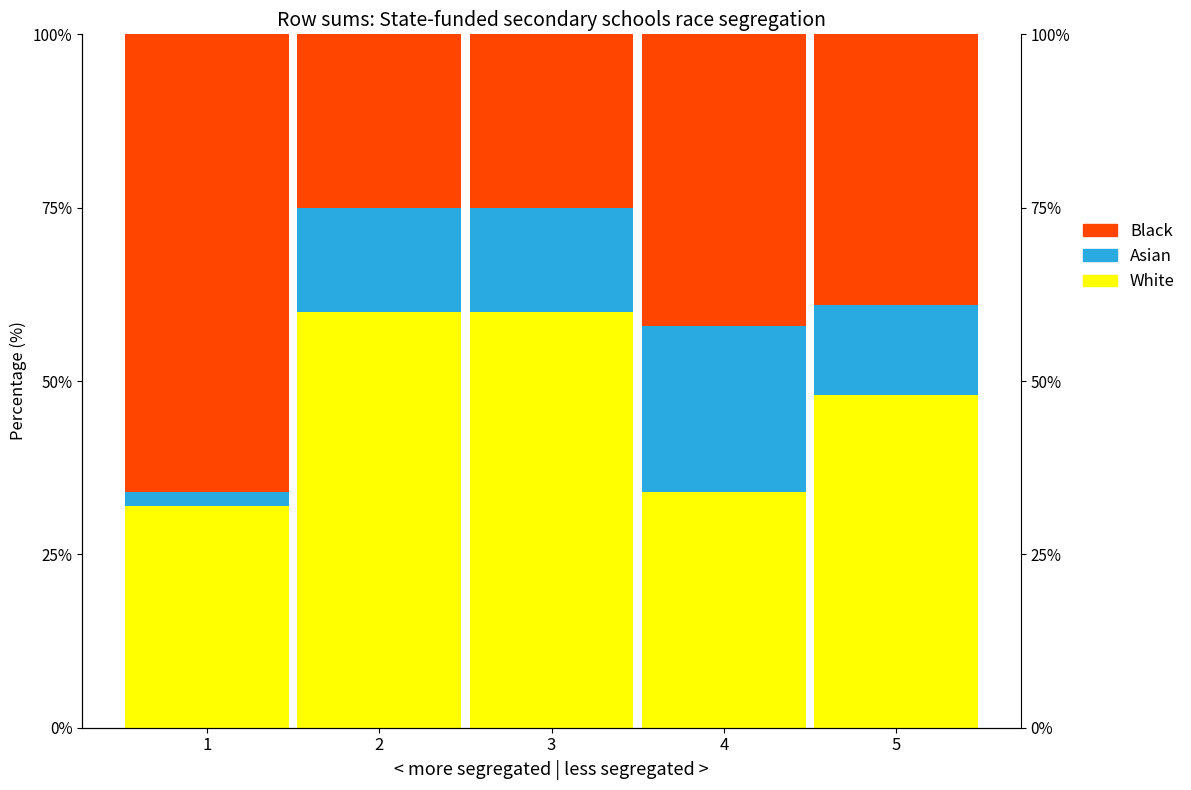

Reading right to left, extract all data points from this chart.

White: 48	34	60	60	32
Asian: 13	24	15	15	2
Black: 39	42	25	25	66